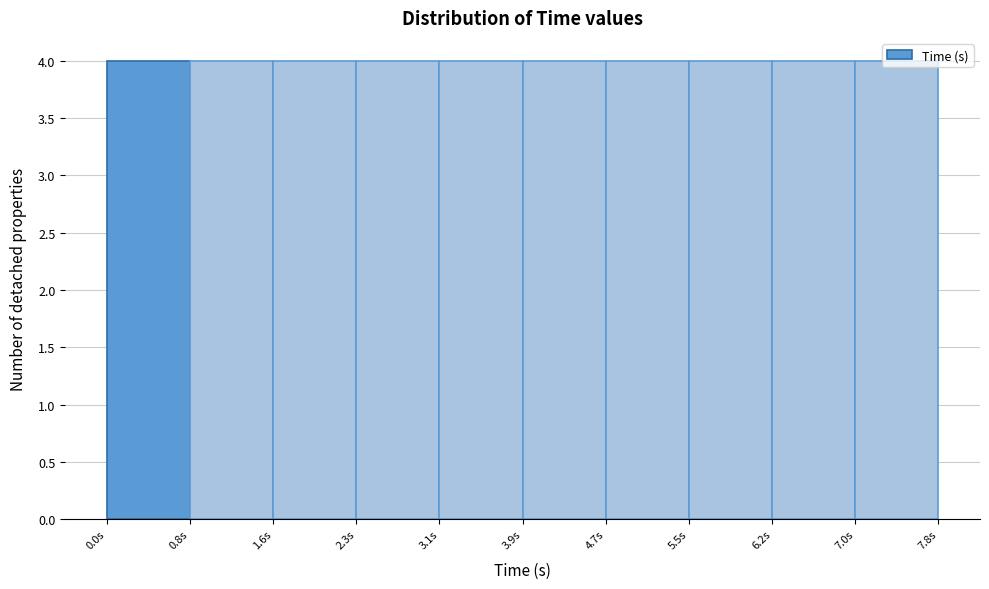

What is the height of the bar covering 3.9 to 4.7 on the x-axis? Neither the bar edges nor the heights are printed on the chart, so give them approximately, as read against the axes.

4